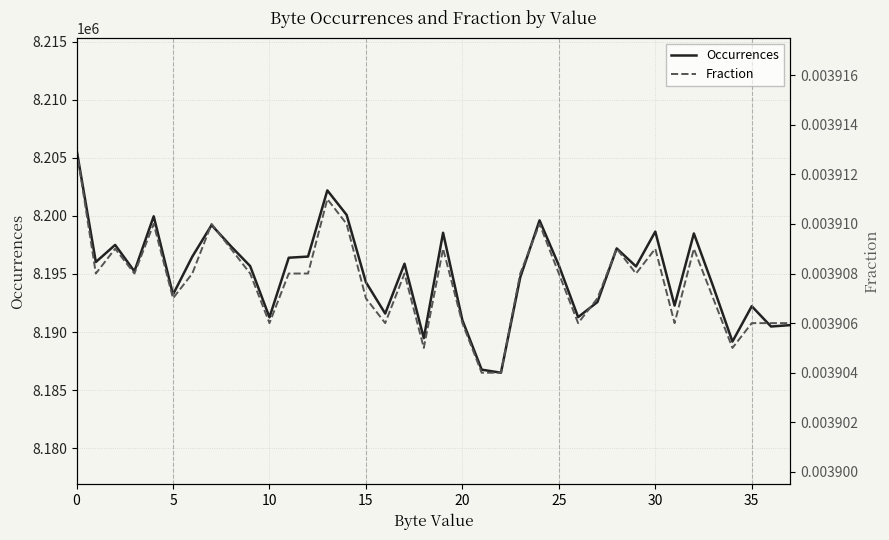

Does the chart display data point markers on the line(s)?

No